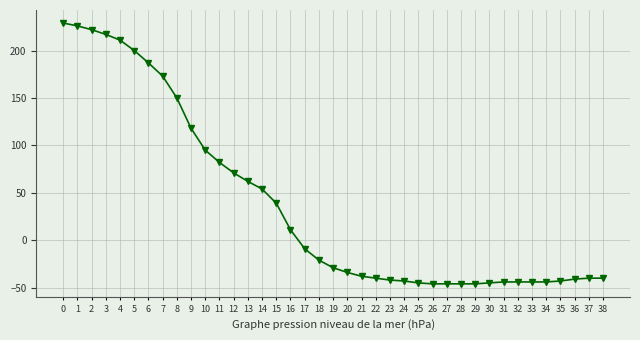

What is the minimum value shown in the chart?

-46